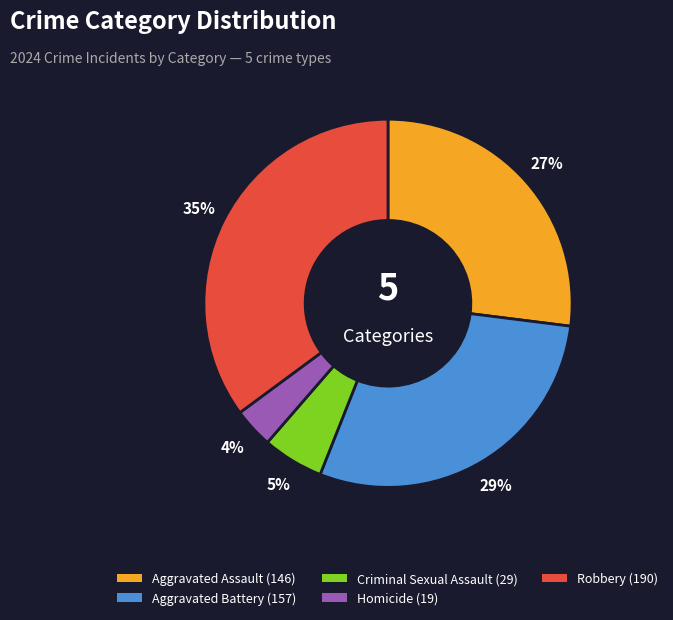

Which has a higher value, Aggravated Battery or Homicide?

Aggravated Battery